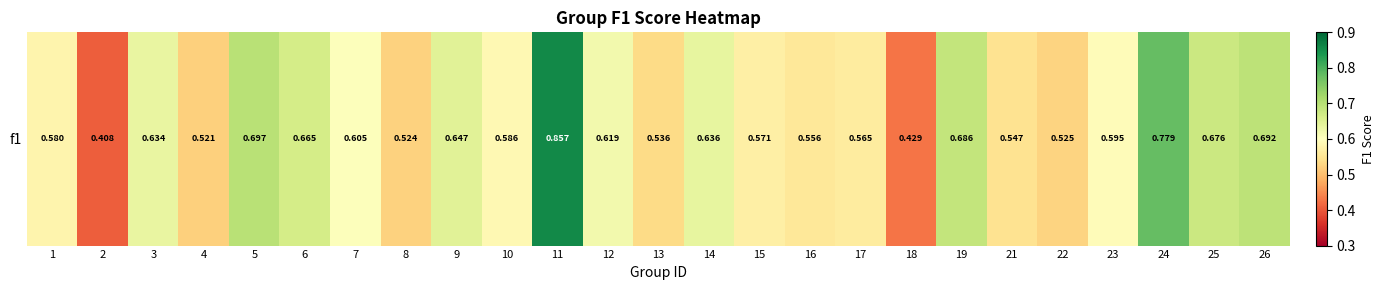

At which label is the value closest to 0?

2